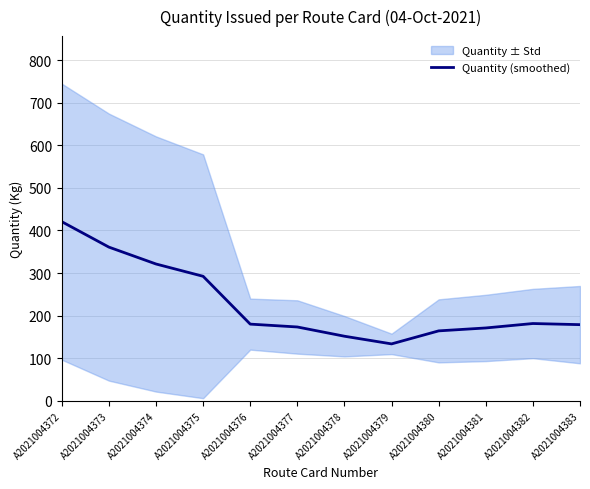

At which category does the data reach its first local peak?

A2021004382